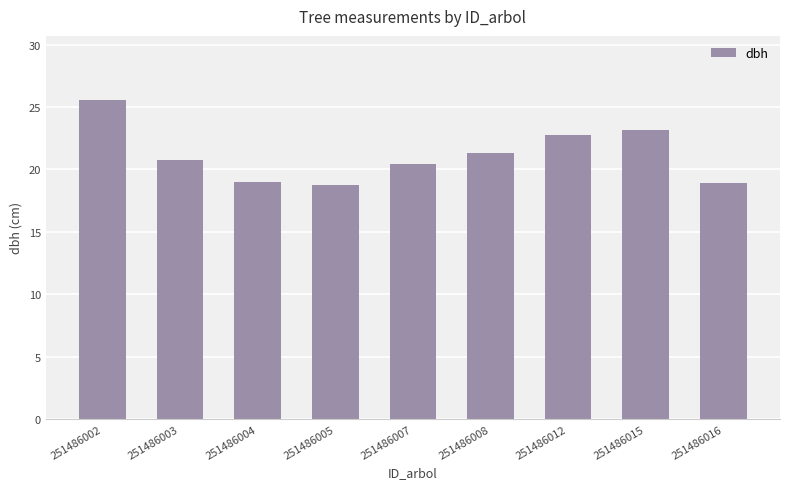

Are the bars horizontal?

No